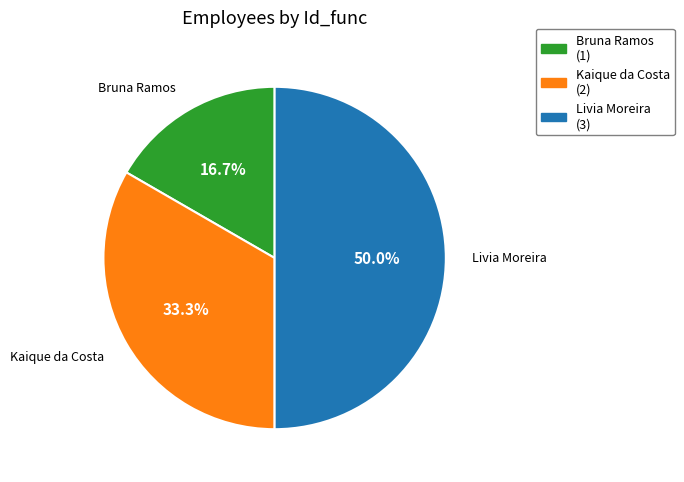

Which slice is the smallest?

Bruna Ramos